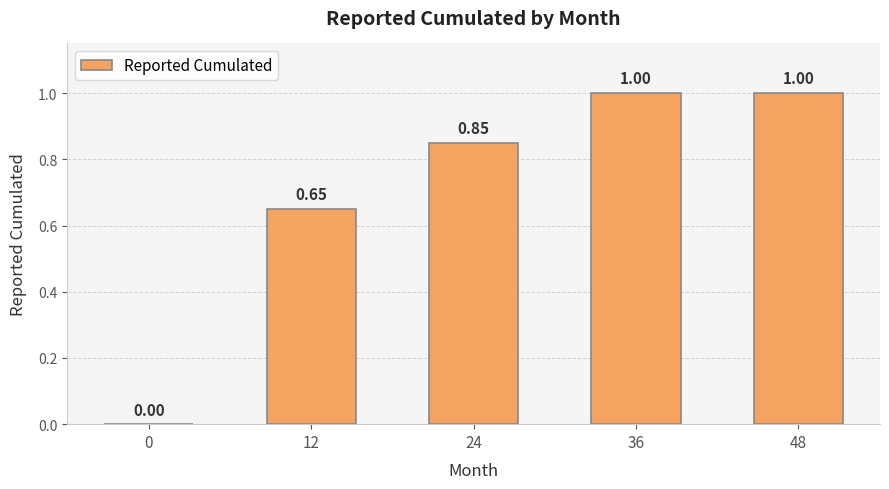

What is the sum of the values at 0 and 36?

1.0